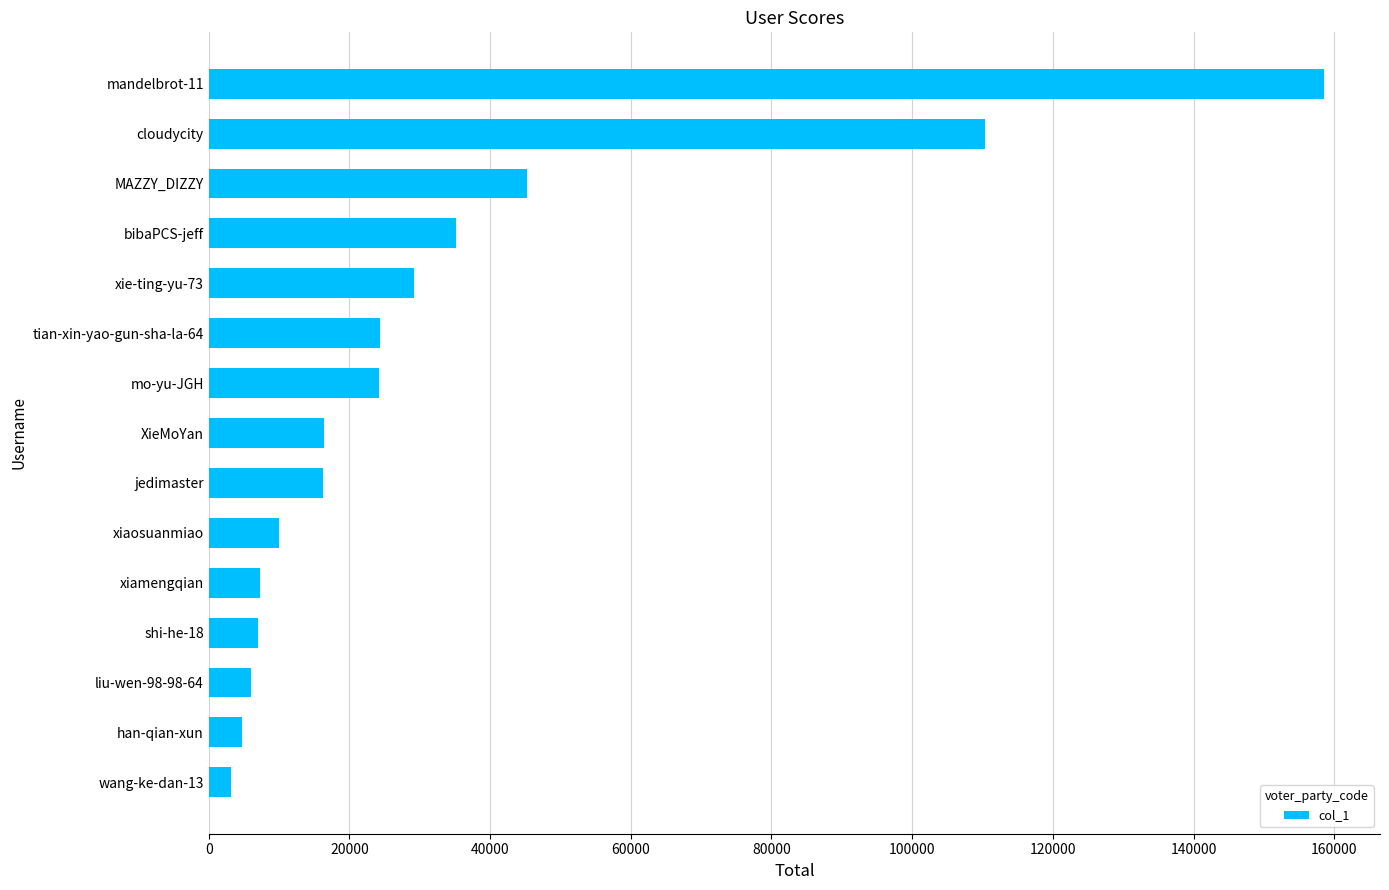

What is the sum of all values?

498092